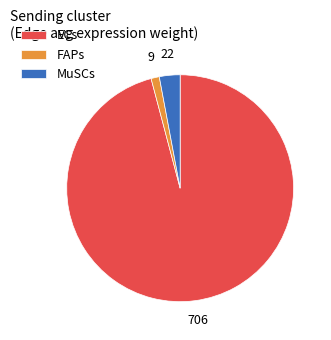

How many segments does this pie chart have?

3